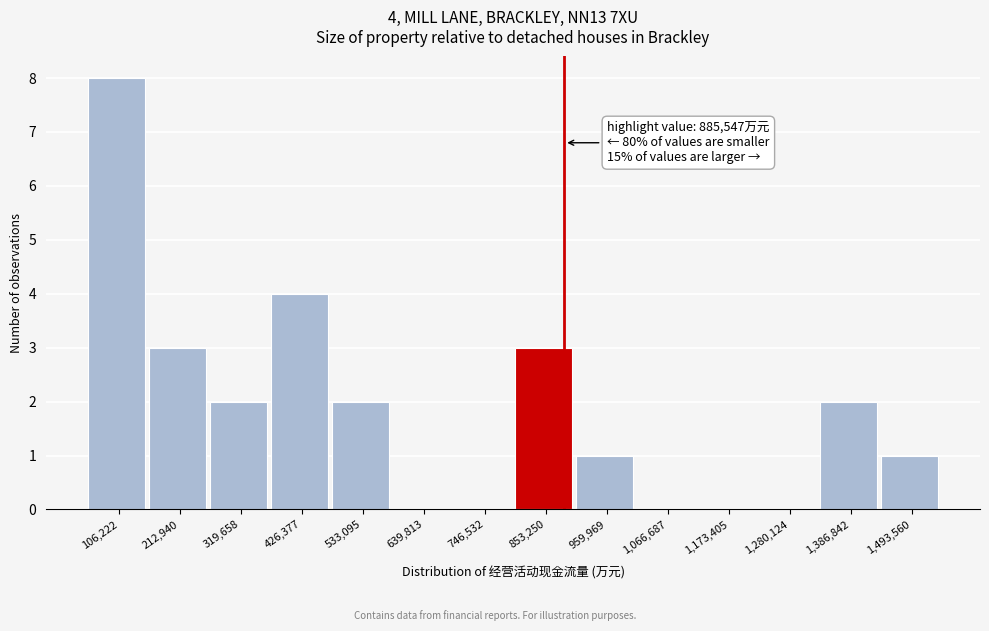

Over which range of the x-axis is the bar tallest?

60000 to 160000